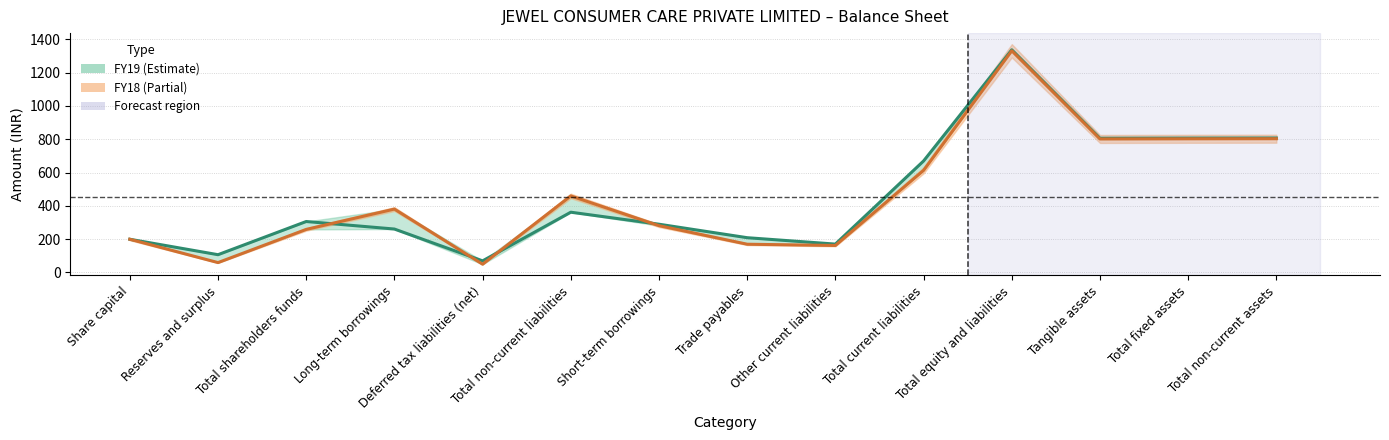

What position from the left is Total fixed assets?

13